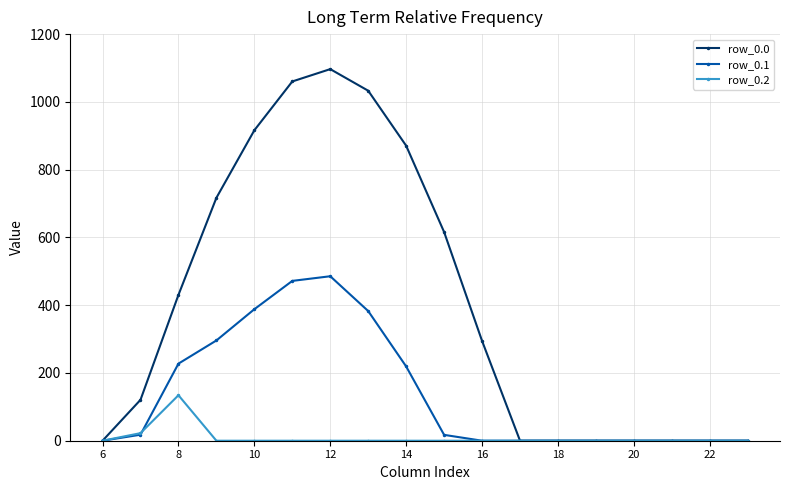

List the series in order of their overall mean, highest first.

row_0.0, row_0.1, row_0.2